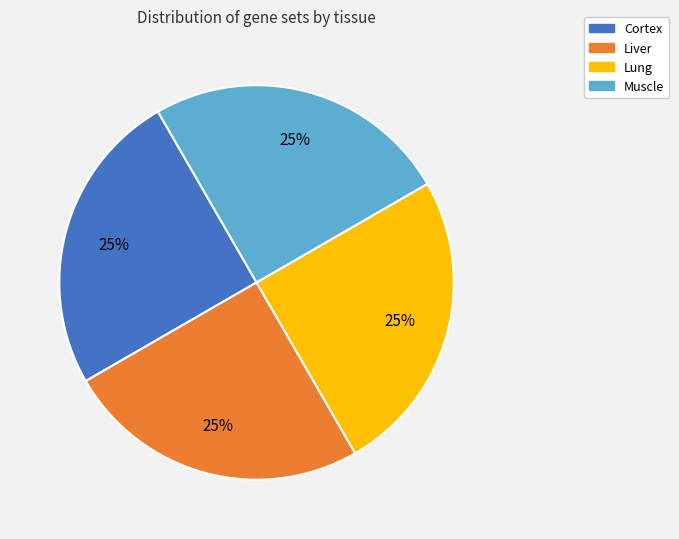

To the nearest percent, what is the average slice percentage?

25%